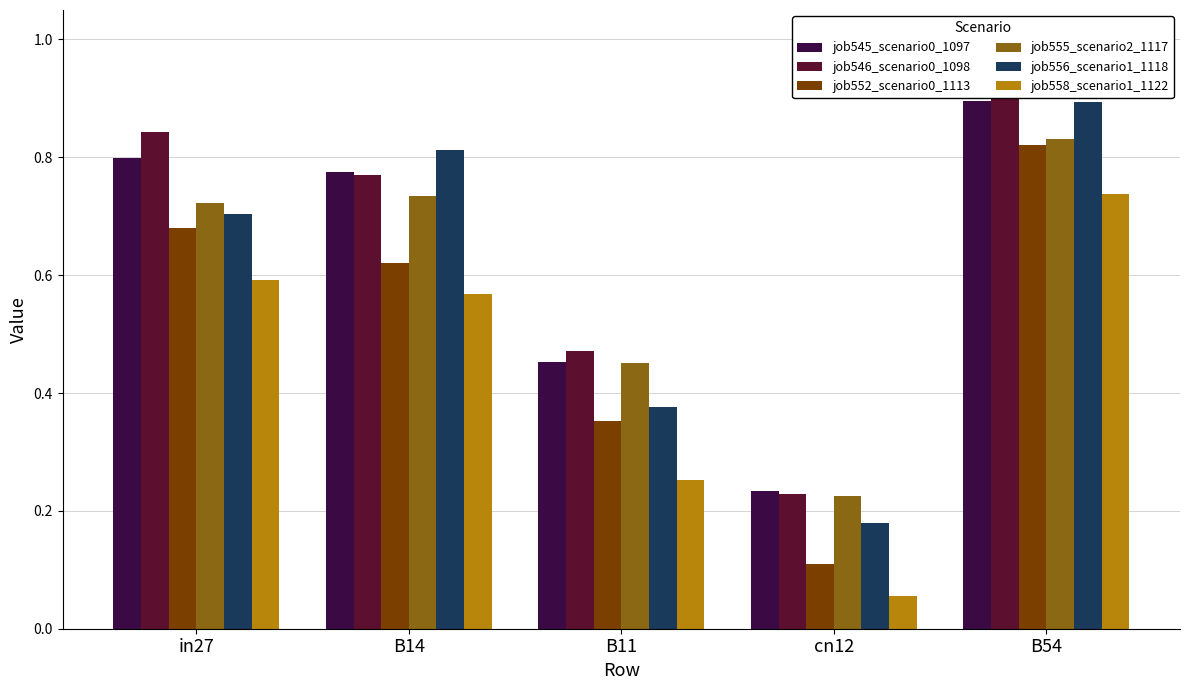

What is the difference between the job555_scenario2_1117 values at B11 and B54?

0.4